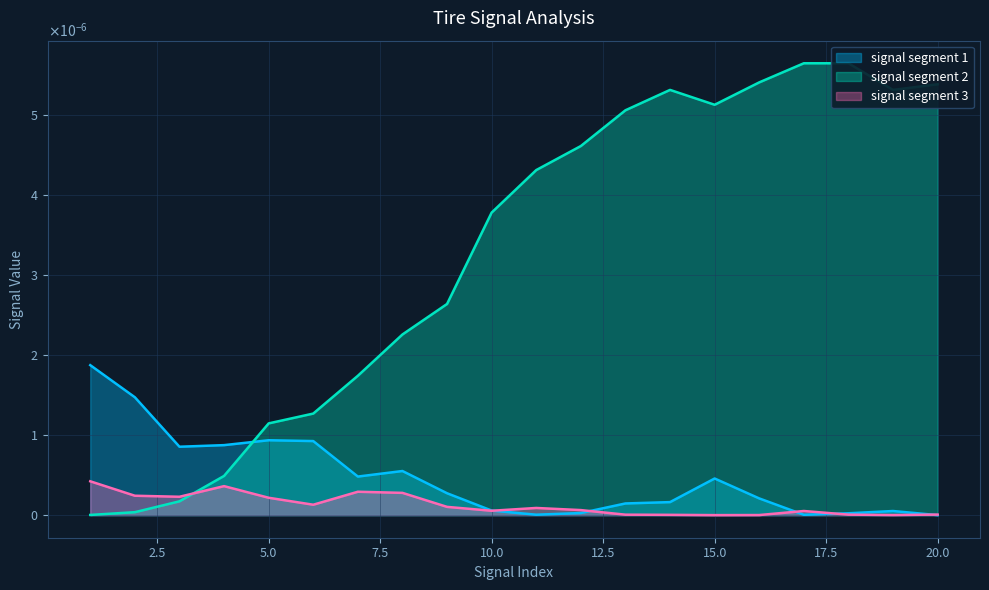

Where is the first local maximum for signal segment 1?

5